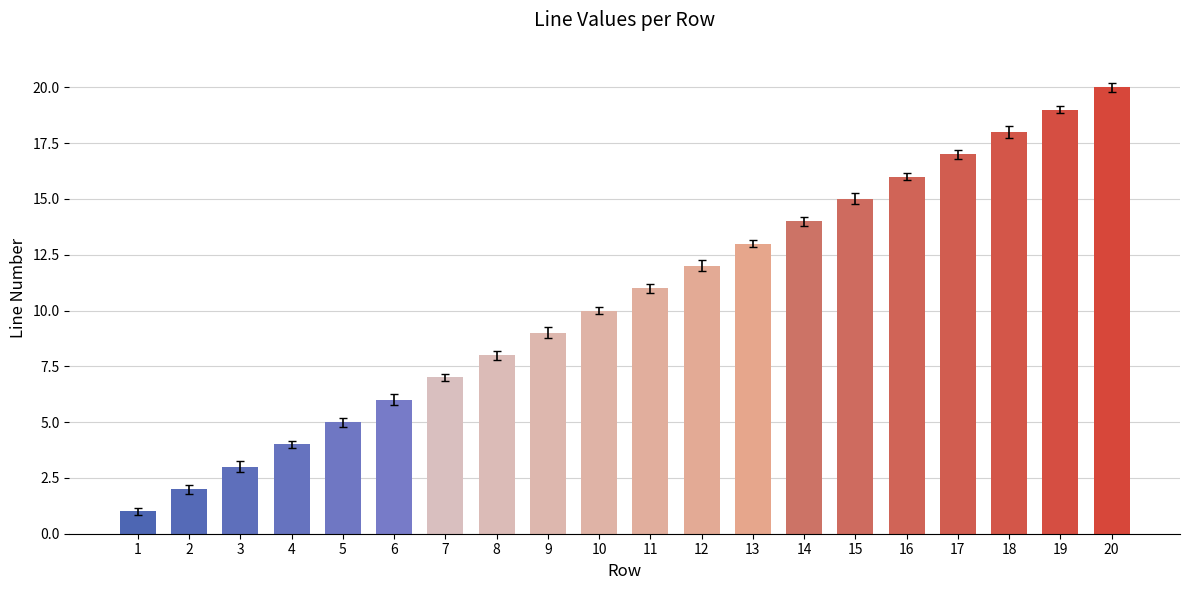

What is the greatest value displayed?

20